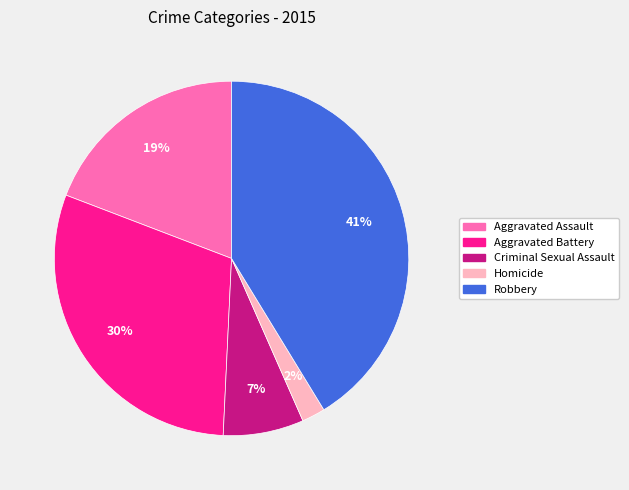

To the nearest percent, what is the average slice percentage?

20%